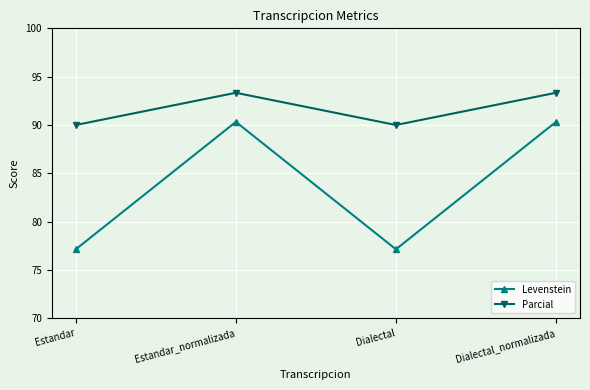

What is the label of the 1st point from the right?

Dialectal_normalizada